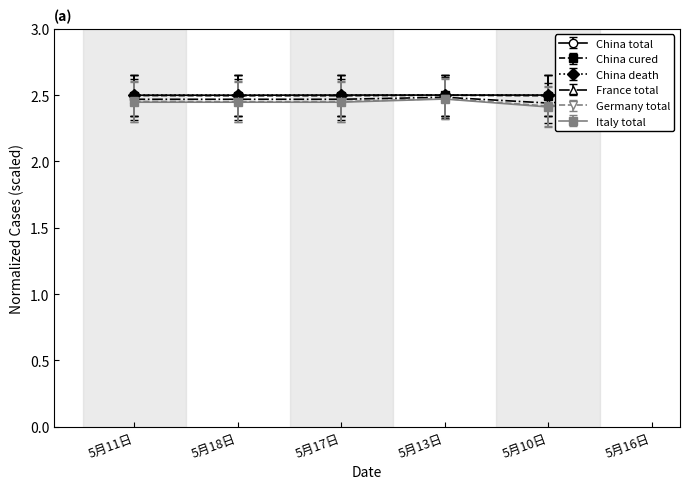

The value of casetotal at 5月10日 is 2.5. True or false?

True